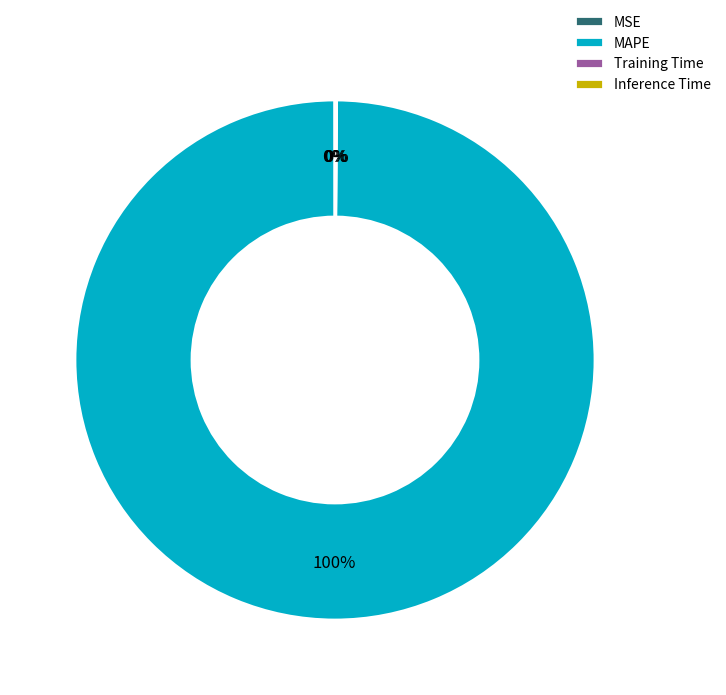

To the nearest percent, what is the average slice percentage?

25%